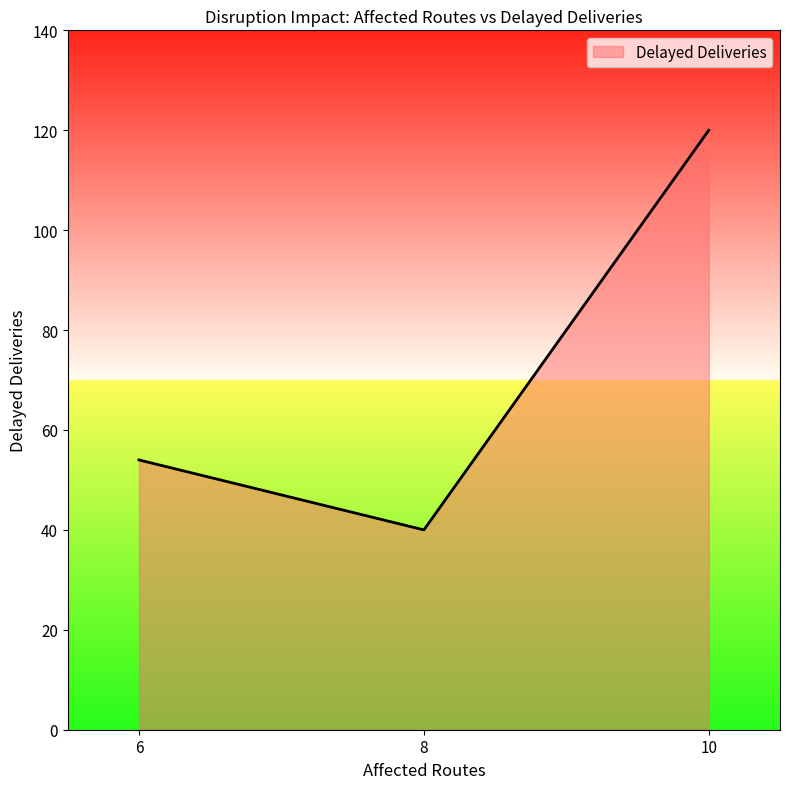

How many values are between 40 and 120?

3